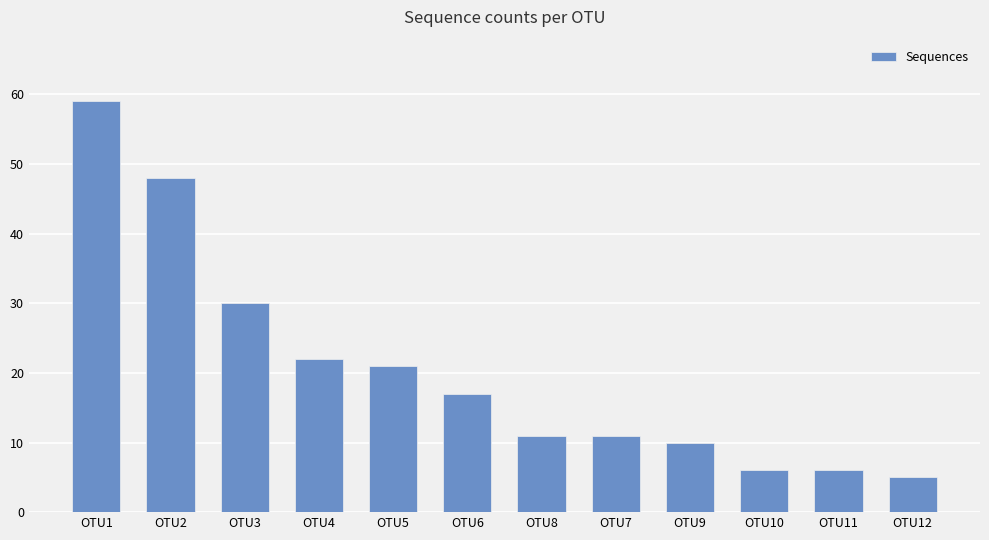

What is the value of the 4th bar from the left?

22